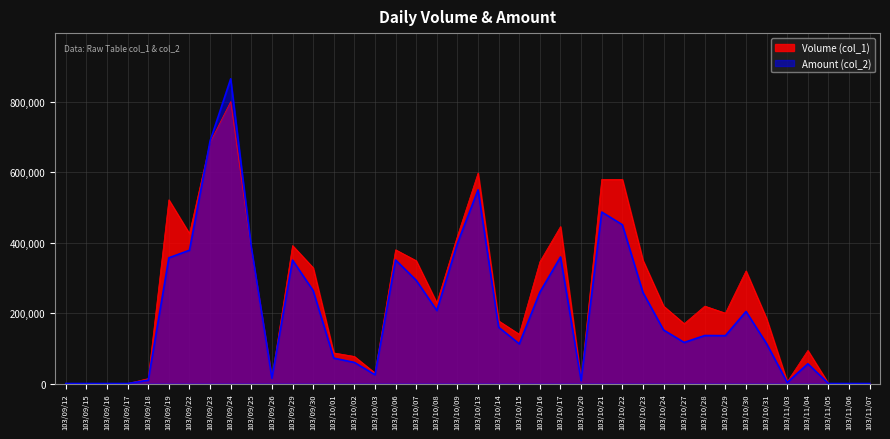

Rank the categories by Amount (col_2) value from highest to lowest.

103/09/24, 103/09/23, 103/10/13, 103/10/21, 103/10/22, 103/10/09, 103/09/25, 103/09/22, 103/10/17, 103/09/19, 103/10/06, 103/09/29, 103/10/07, 103/09/30, 103/10/16, 103/10/23, 103/10/08, 103/10/30, 103/10/14, 103/10/24, 103/10/28, 103/10/29, 103/10/27, 103/10/31, 103/10/15, 103/10/01, 103/10/02, 103/11/04, 103/10/03, 103/09/26, 103/09/18, 103/10/20, 103/11/03, 103/09/12, 103/09/15, 103/09/16, 103/09/17, 103/11/05, 103/11/06, 103/11/07